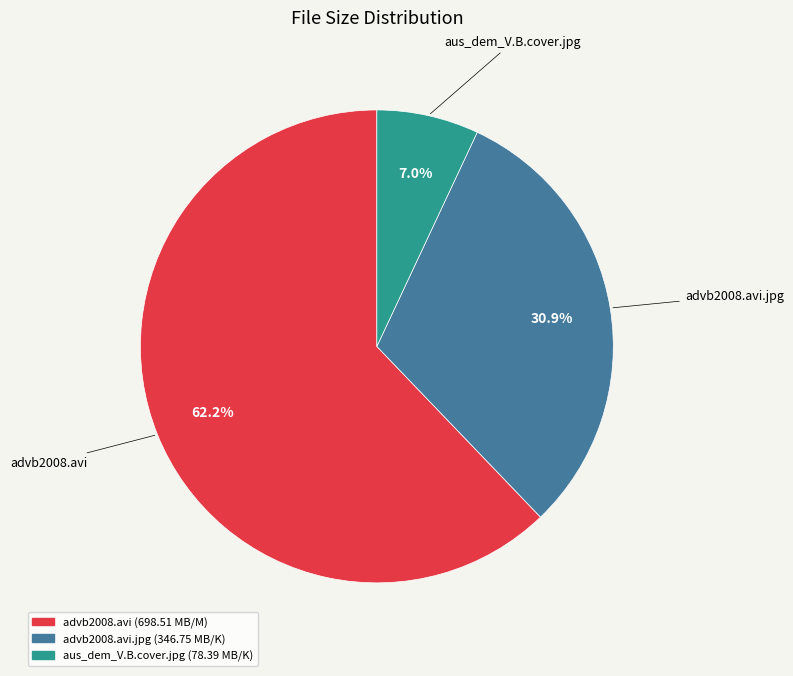

Is there a majority slice in this chart?

Yes